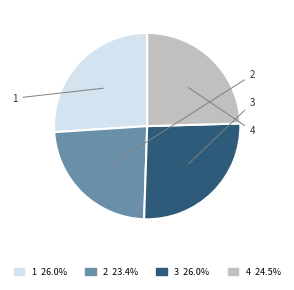

What percentage is the 3 slice, to the nearest percent?

26%